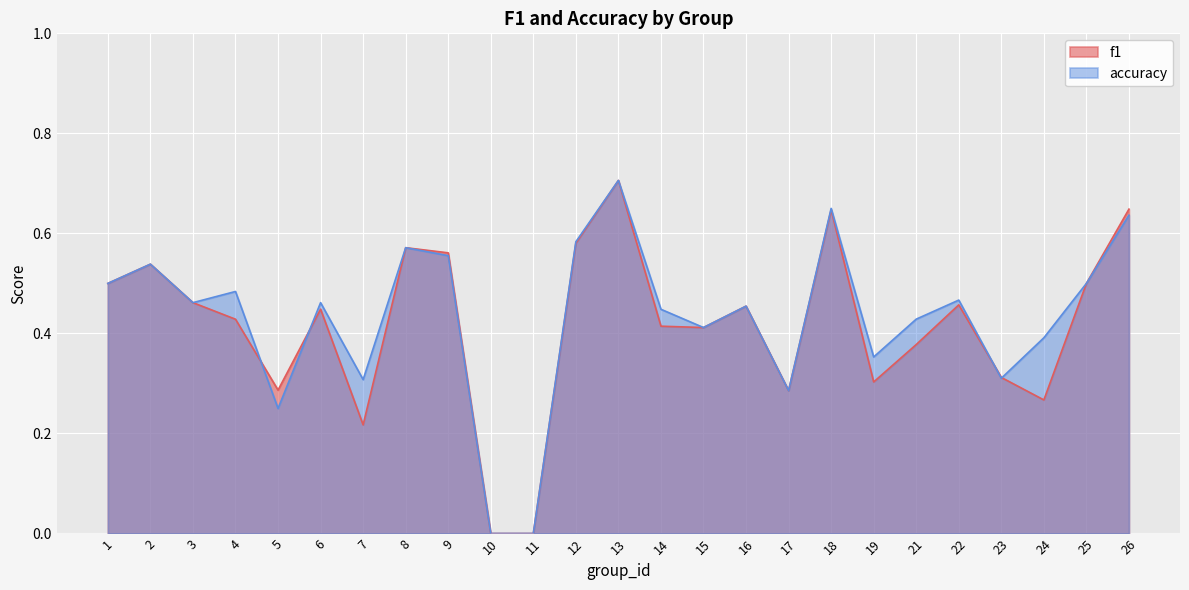

The accuracy series shows 0.0 at 11. True or false?

True